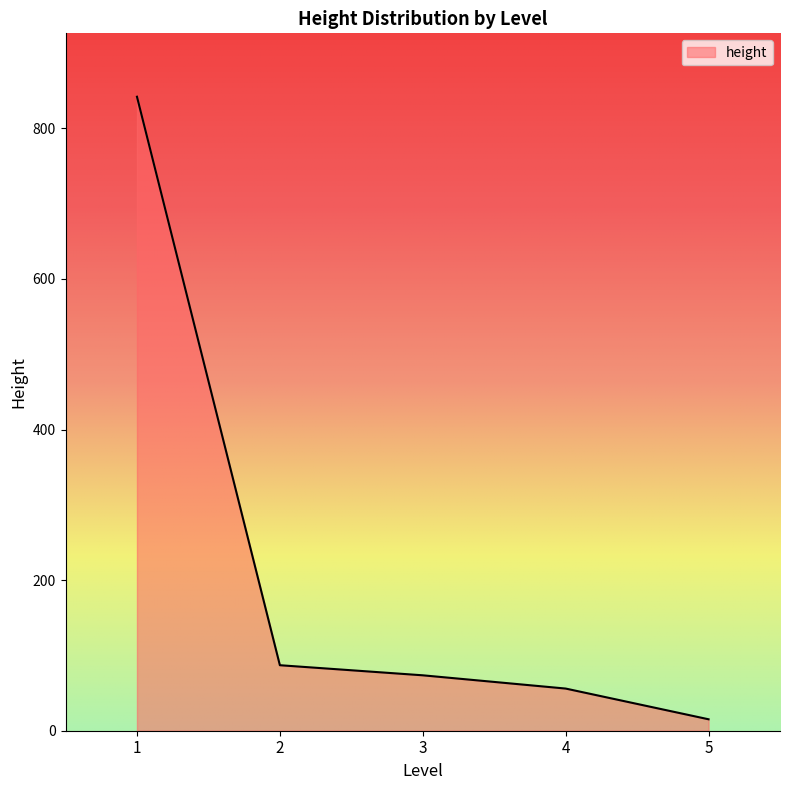

Is it true that the value at 3 is 8?

False